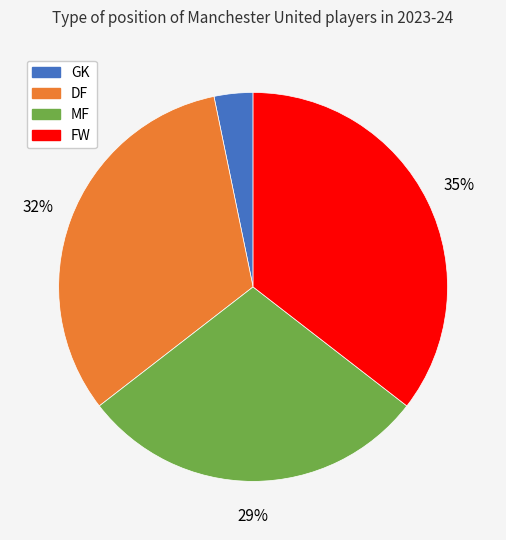

True or false: GK accounts for 15% of the total.

False